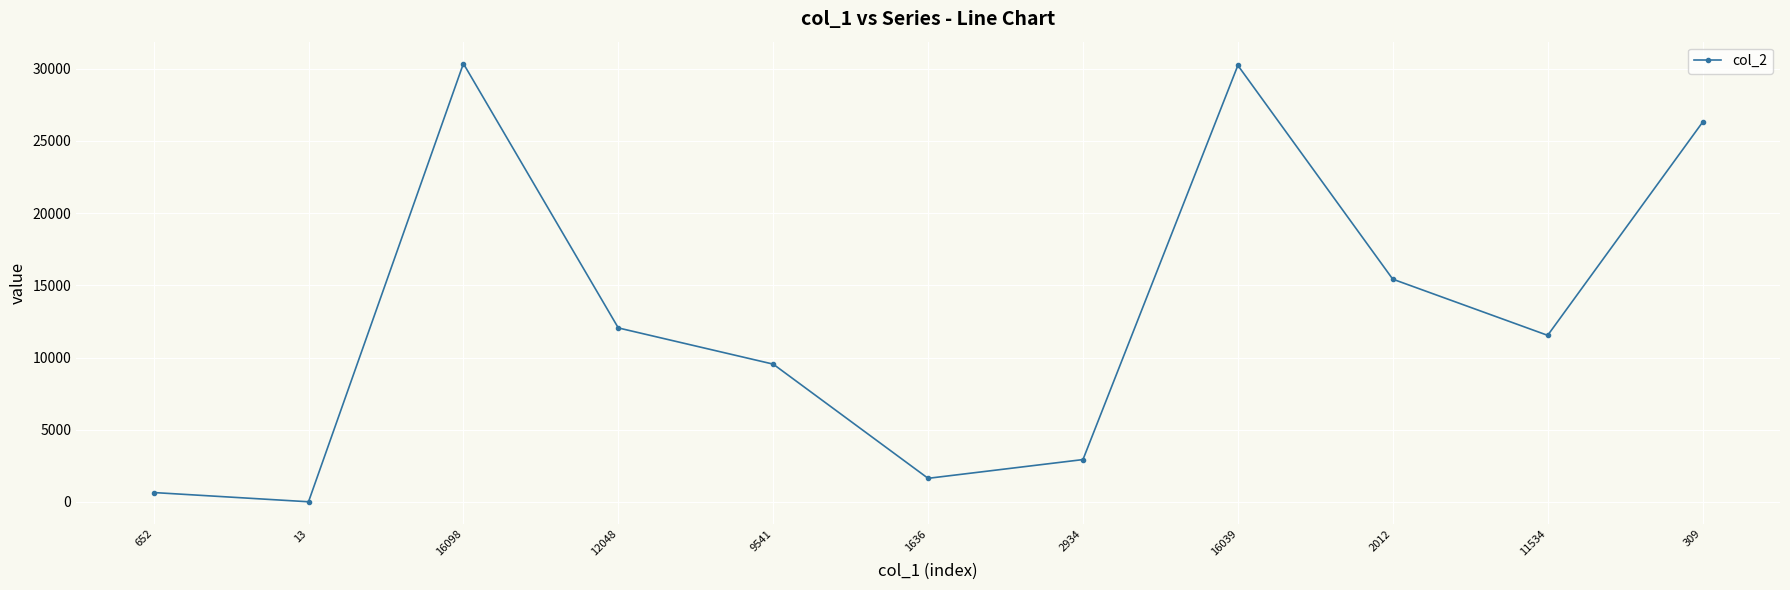

What is the change in value from 16098 to 2012?

-14924